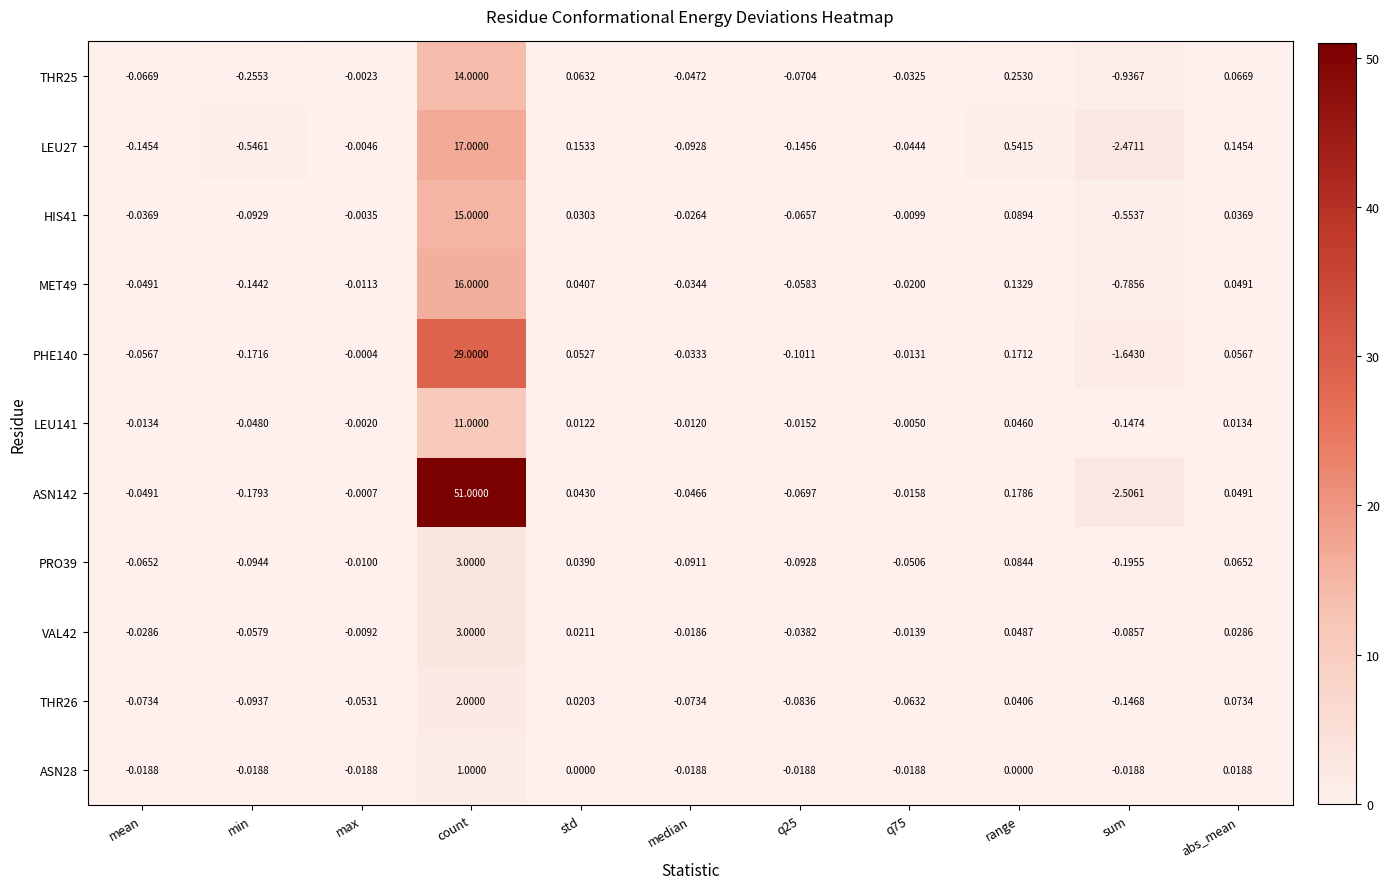

At how many categories does at least one series exceed 38?

1